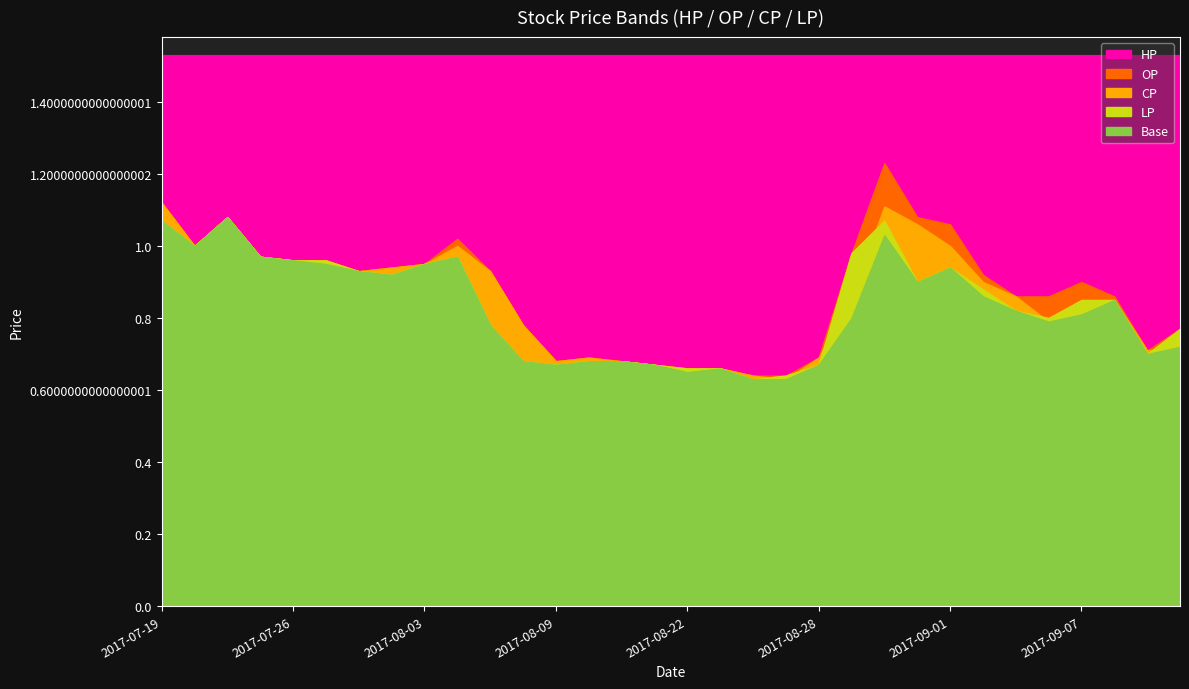

Does the chart display data point markers on the line(s)?

No